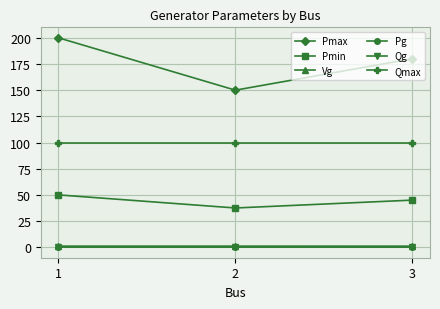

Is this an area chart (filled region under the line)?

No